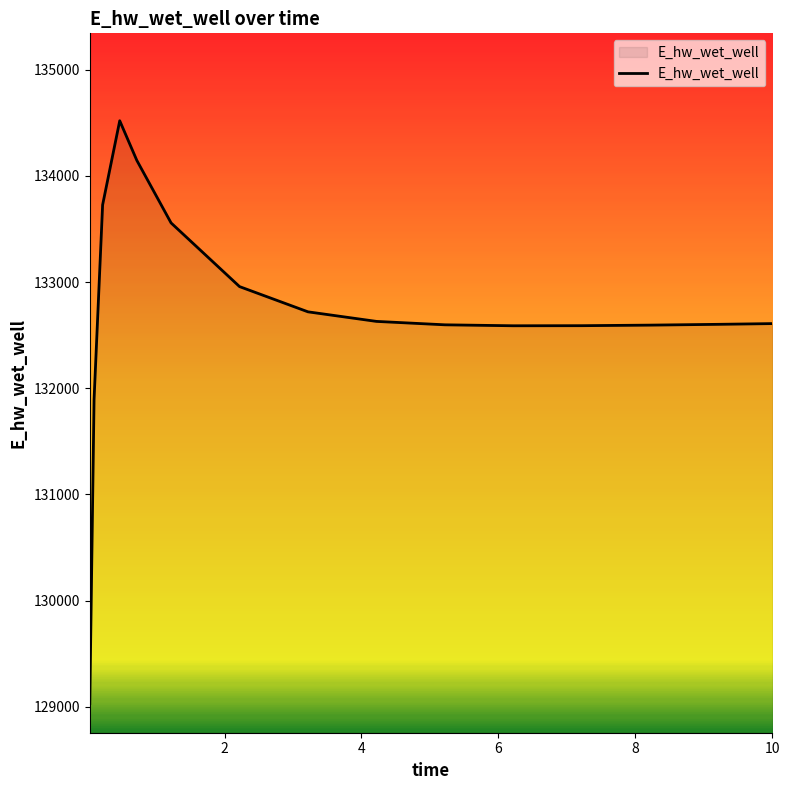

What is the difference between the maximum and minimum values?

5490.1